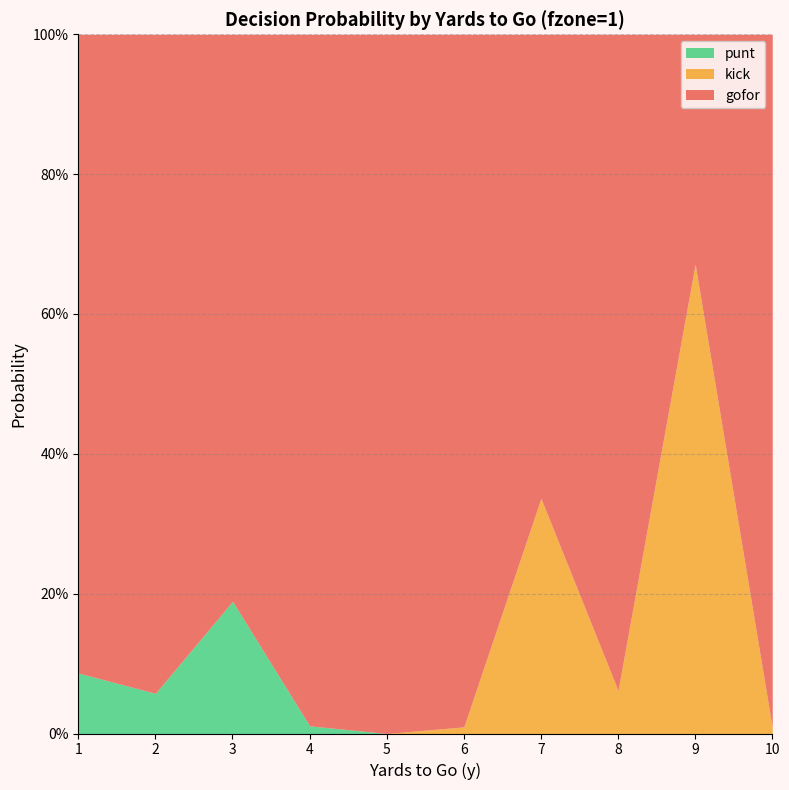

True or false: punt has more than 1 points higher than both neighbors.

False